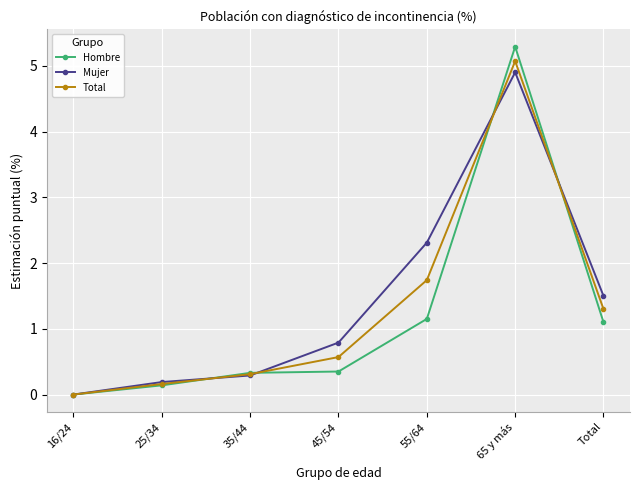

At which category is the sum across all series the highest?

65 y más